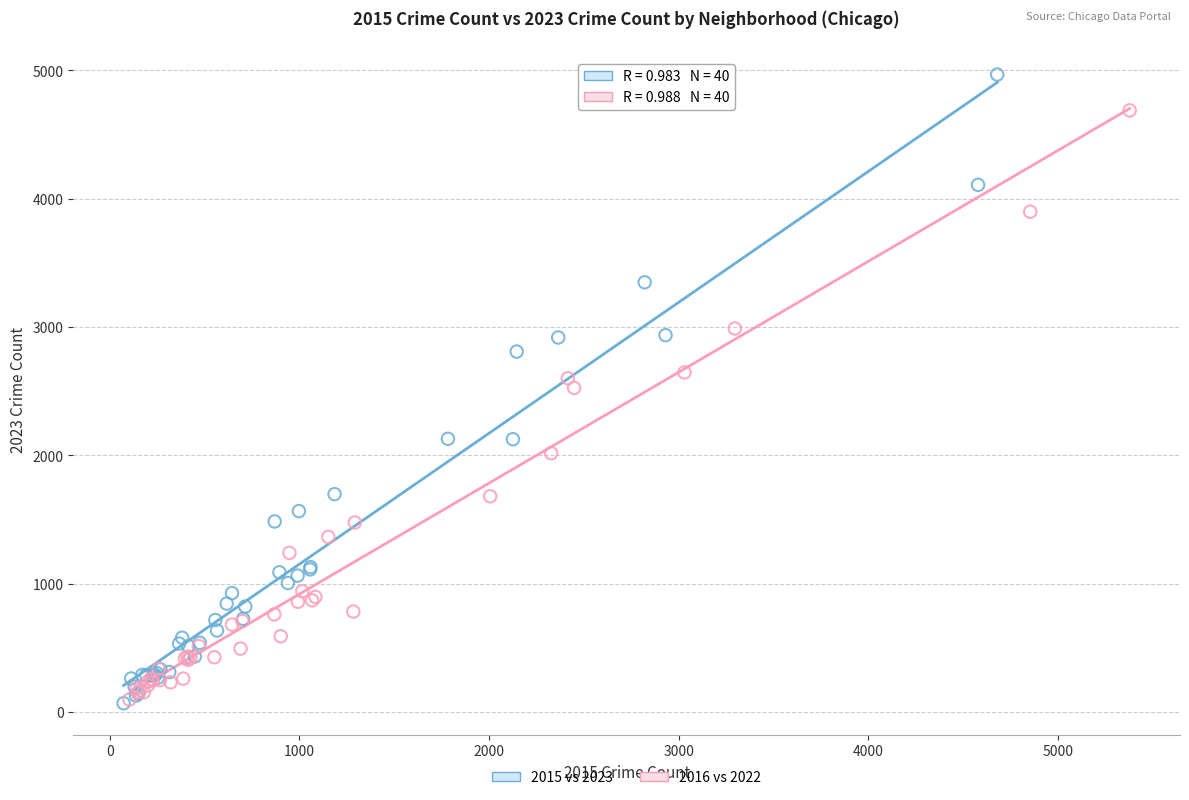

Which series has the largest Y range (max minus min)?

2015 vs 2023